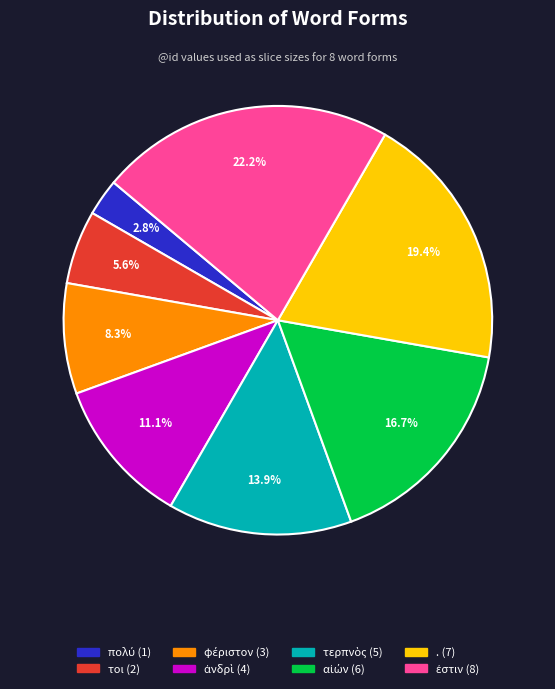

Does . account for over 50% of the chart?

No